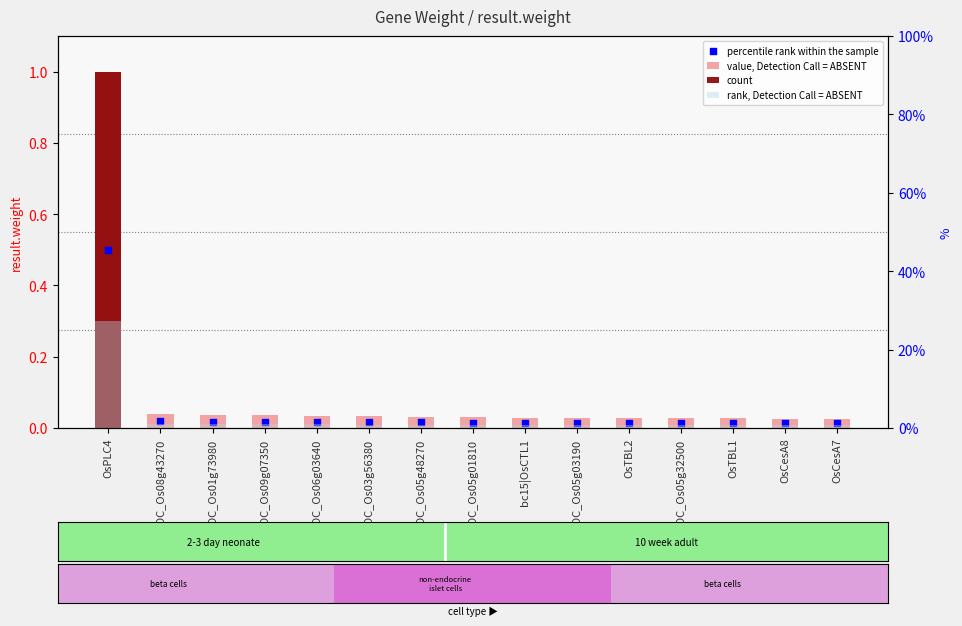

Is the value of value, Detection Call = ABSENT at LOC_Os08g43270 greater than the value of percentile rank within the sample at OsTBL2?

Yes